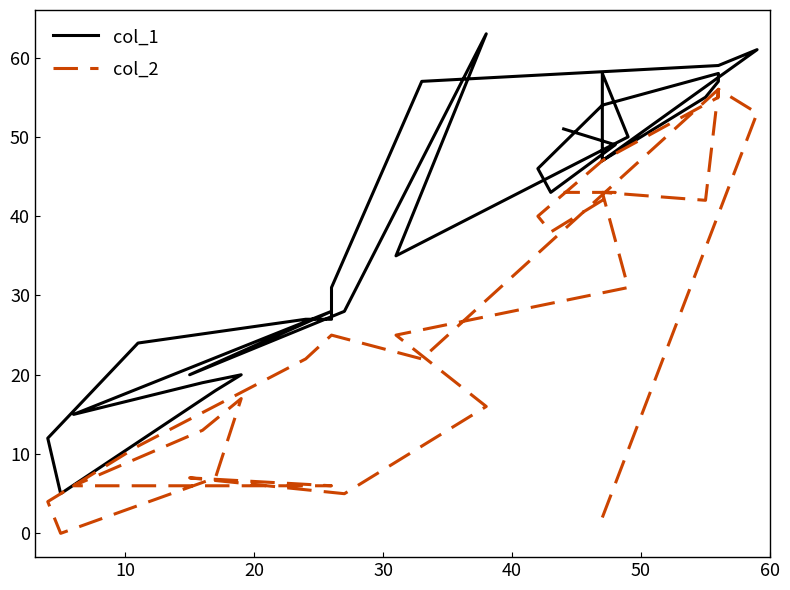

True or false: col_1 and col_2 intersect in this chart.

False